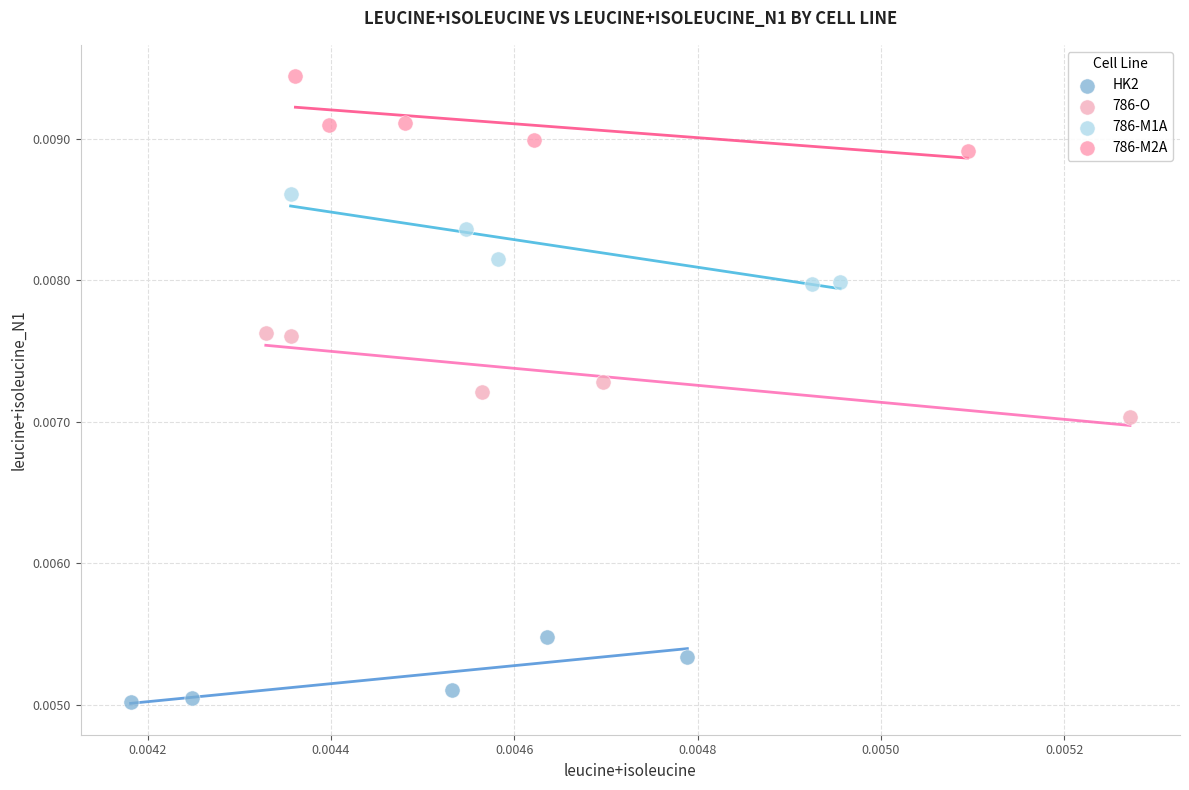

Which series has the widest spread of Y values?

786-M1A